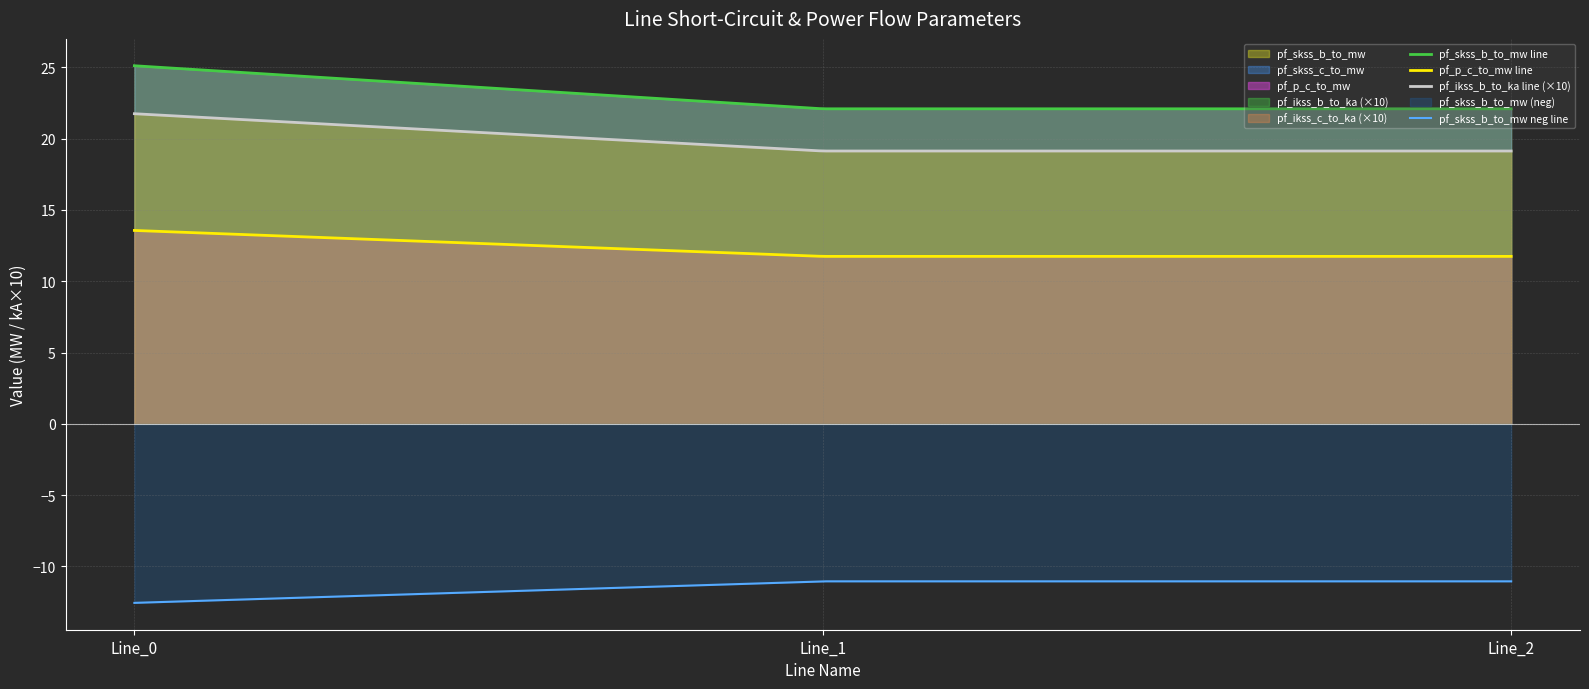

What is the lowest value of the pf_ikss_b_to_ka line (×10) series?

19.1